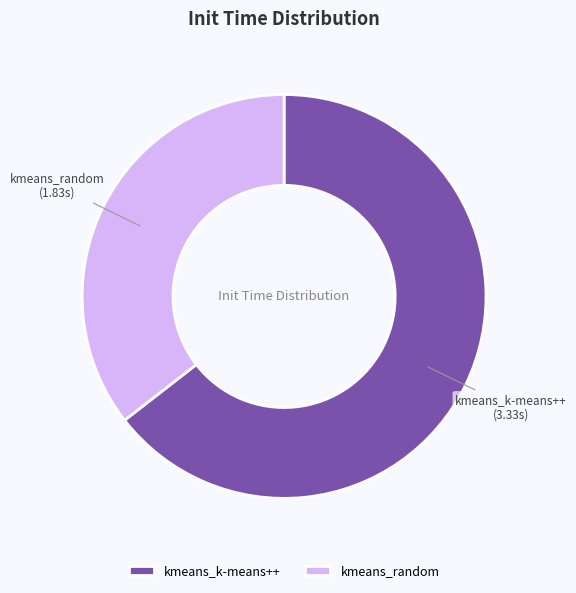

Combined, do kmeans_k-means++ and kmeans_random account for over 50%?

Yes